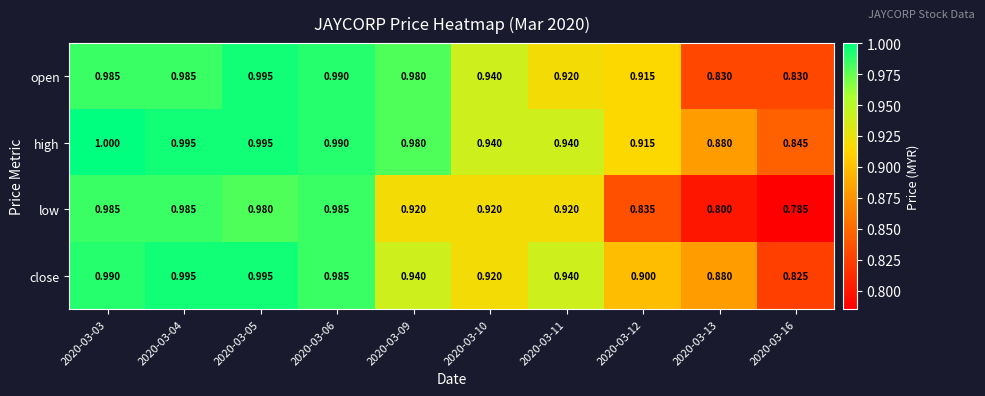

What is the smallest value displayed?

0.8